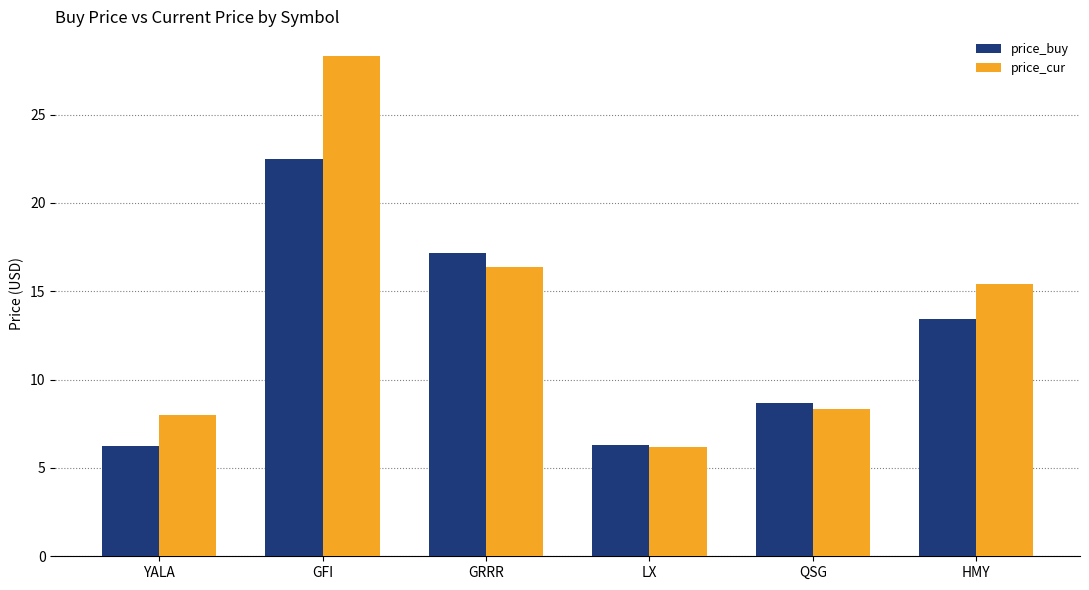

Which series has the widest spread of values?

price_cur